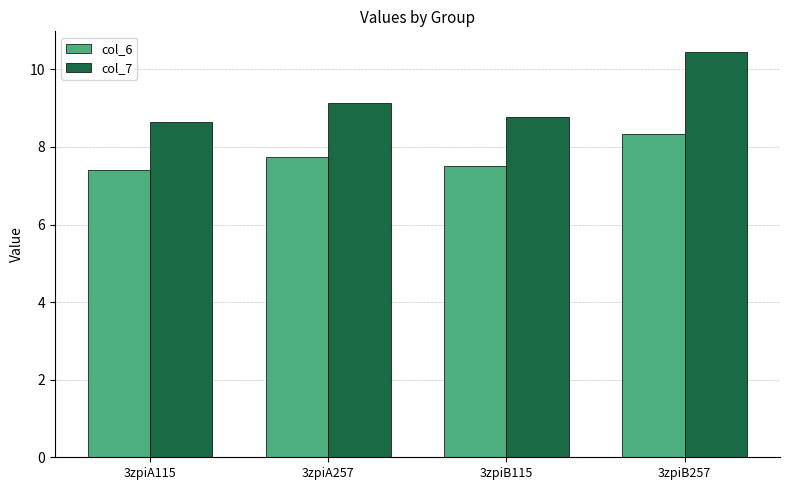

Between 3zpiB115 and 3zpiB257, which series saw the biggest shift?

col_7